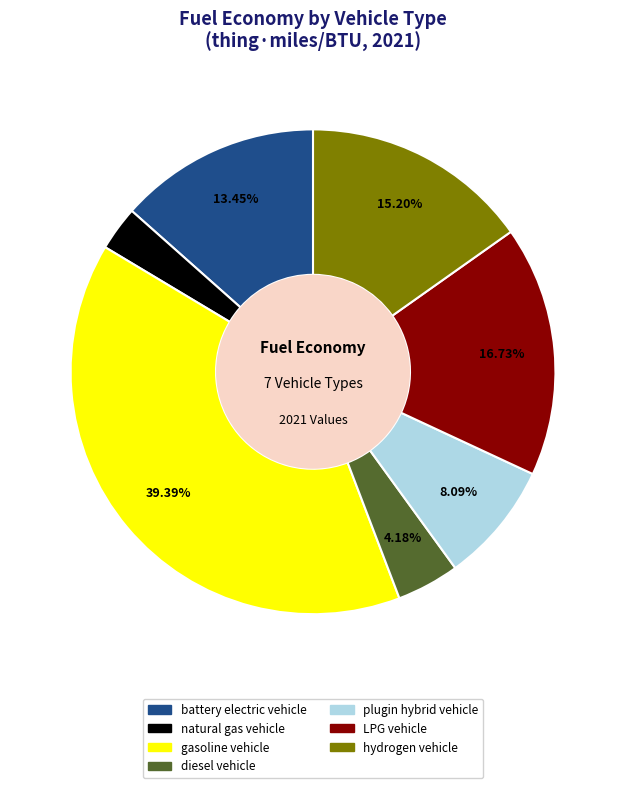

To the nearest percent, what is the difference between the hydrogen vehicle and natural gas vehicle slice percentages?

12%